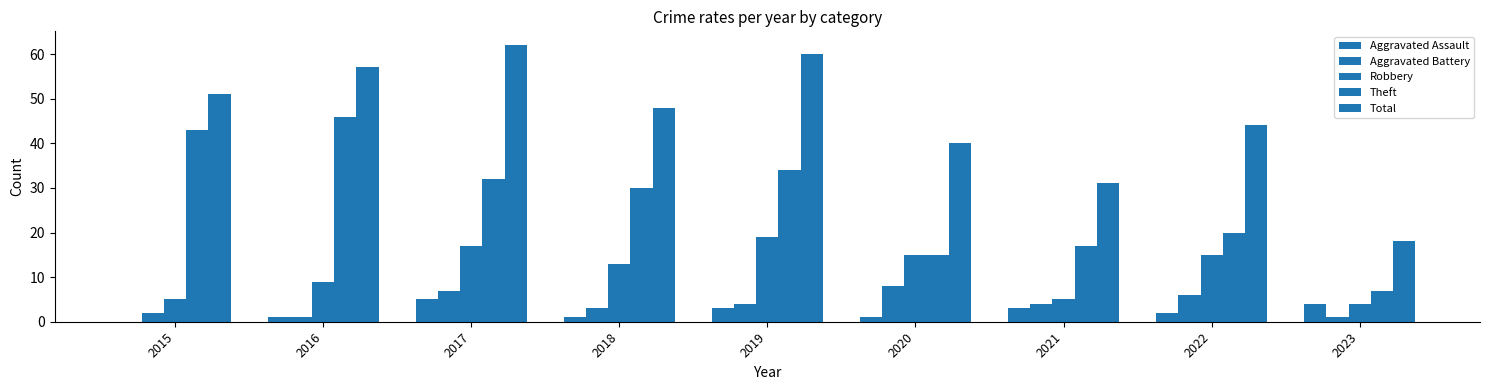

How many data points does each series have?

9